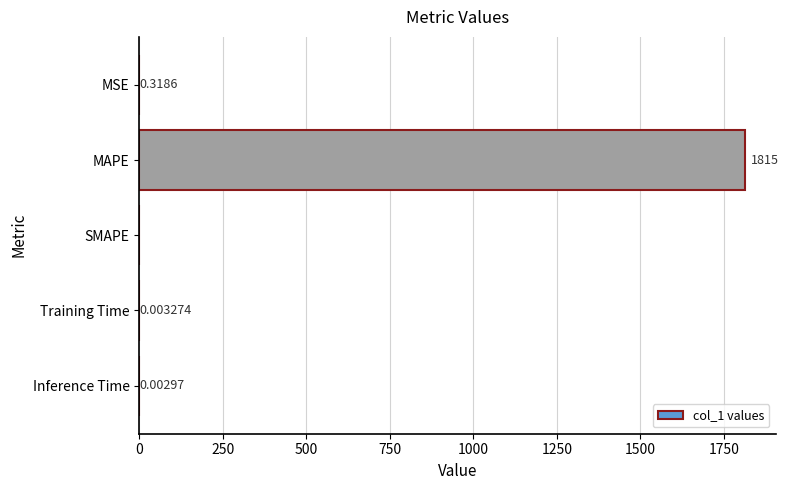

At which label is the value closest to 907?

MSE